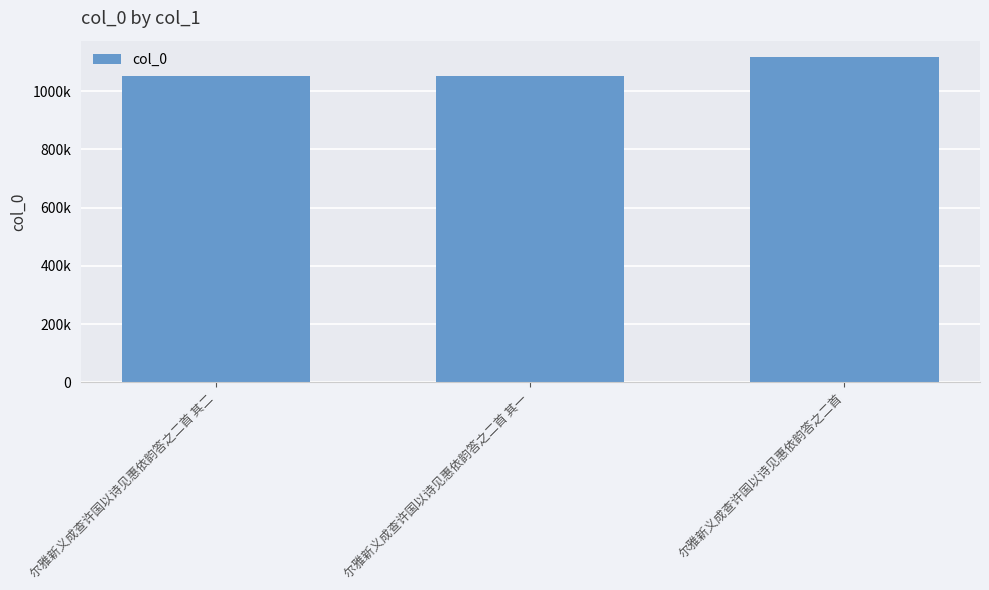

What is the change in value from 尔雅新义成查许国以诗见惠依韵答之二首 其二 to 尔雅新义成查许国以诗见惠依韵答之二首?

+64787